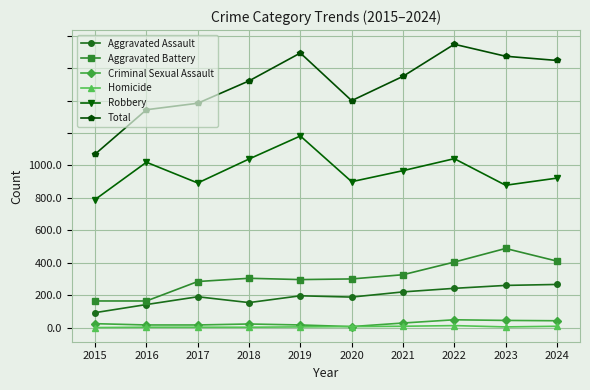

Reading left to right, extract all data points from this chart.

Aggravated Assault: 2015=46	2016=71	2017=95	2018=77	2019=98	2020=94	2021=110	2022=121	2023=130	2024=133
Aggravated Battery: 2015=82	2016=82	2017=142	2018=152	2019=148	2020=150	2021=163	2022=202	2023=244	2024=205
Criminal Sexual Assault: 2015=12	2016=8	2017=8	2018=11	2019=8	2020=3	2021=14	2022=24	2023=22	2024=21
Homicide: 2015=0	2016=1	2017=1	2018=1	2019=2	2020=3	2021=4	2022=6	2023=2	2024=4
Robbery: 2015=395	2016=510	2017=446	2018=520	2019=591	2020=450	2021=484	2022=521	2023=439	2024=461
Total: 2015=535	2016=672	2017=692	2018=761	2019=847	2020=700	2021=775	2022=874	2023=837	2024=824